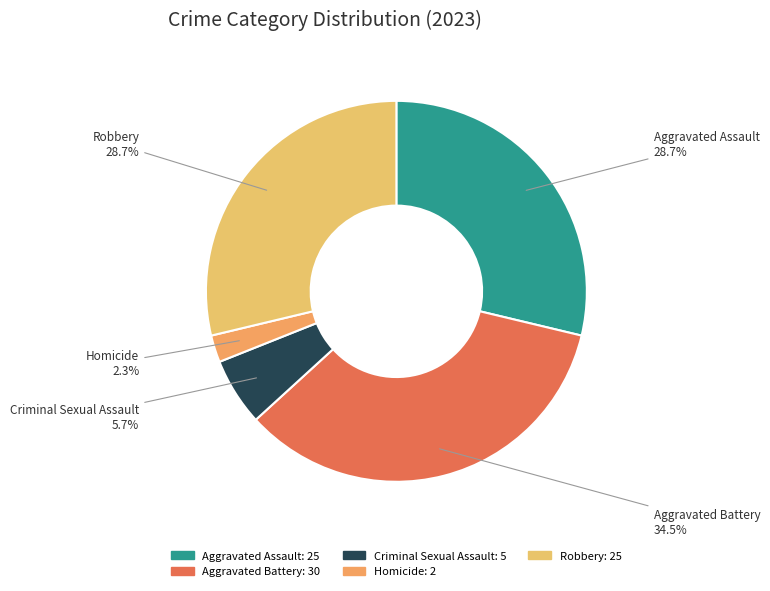

How many segments does this pie chart have?

5